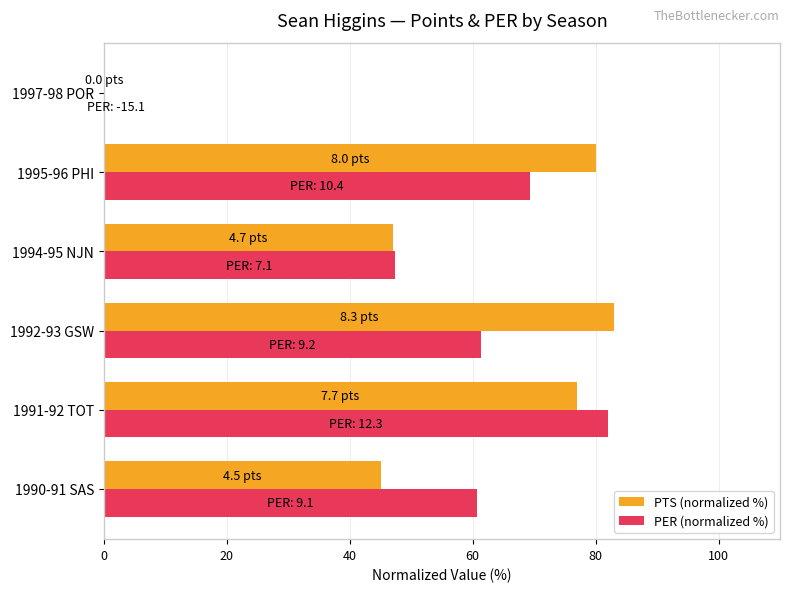

The PTS (normalized %) series shows 77.0 at 1991-92 TOT. True or false?

True